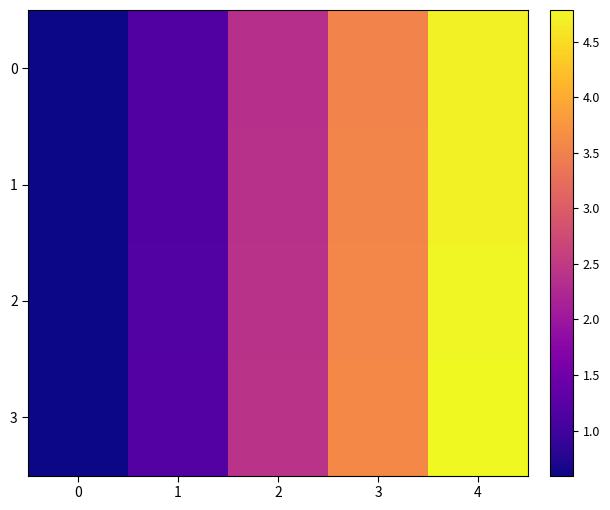

How many series are shown in this chart?

4